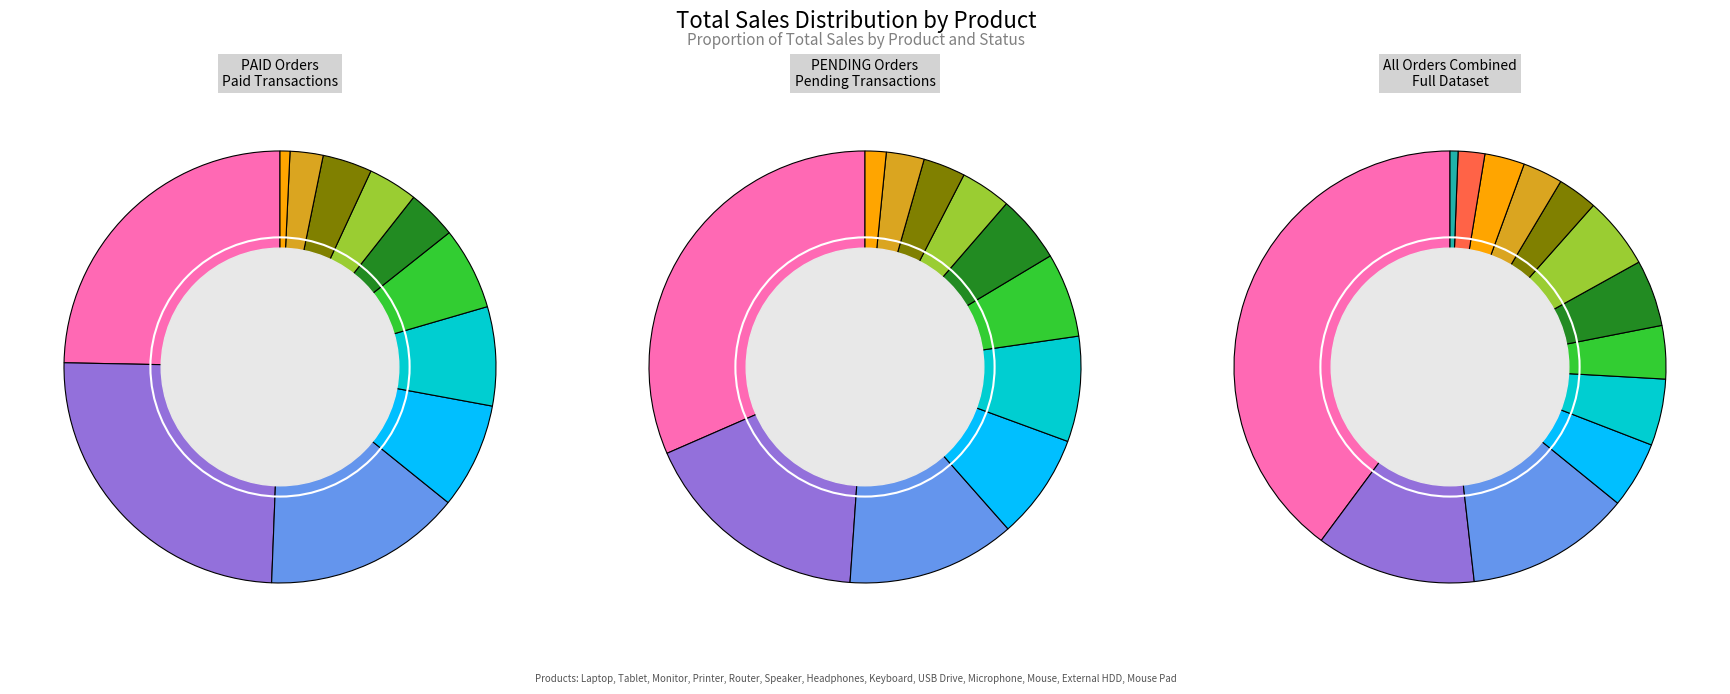

How many slices are in this pie chart?

11